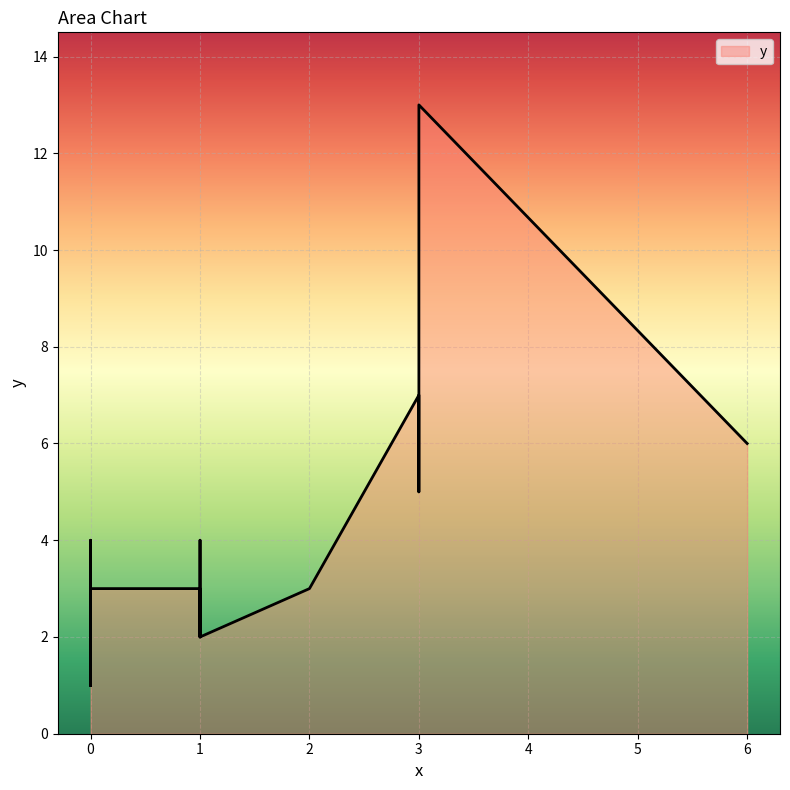

What is the value of the 1st point from the left?

3